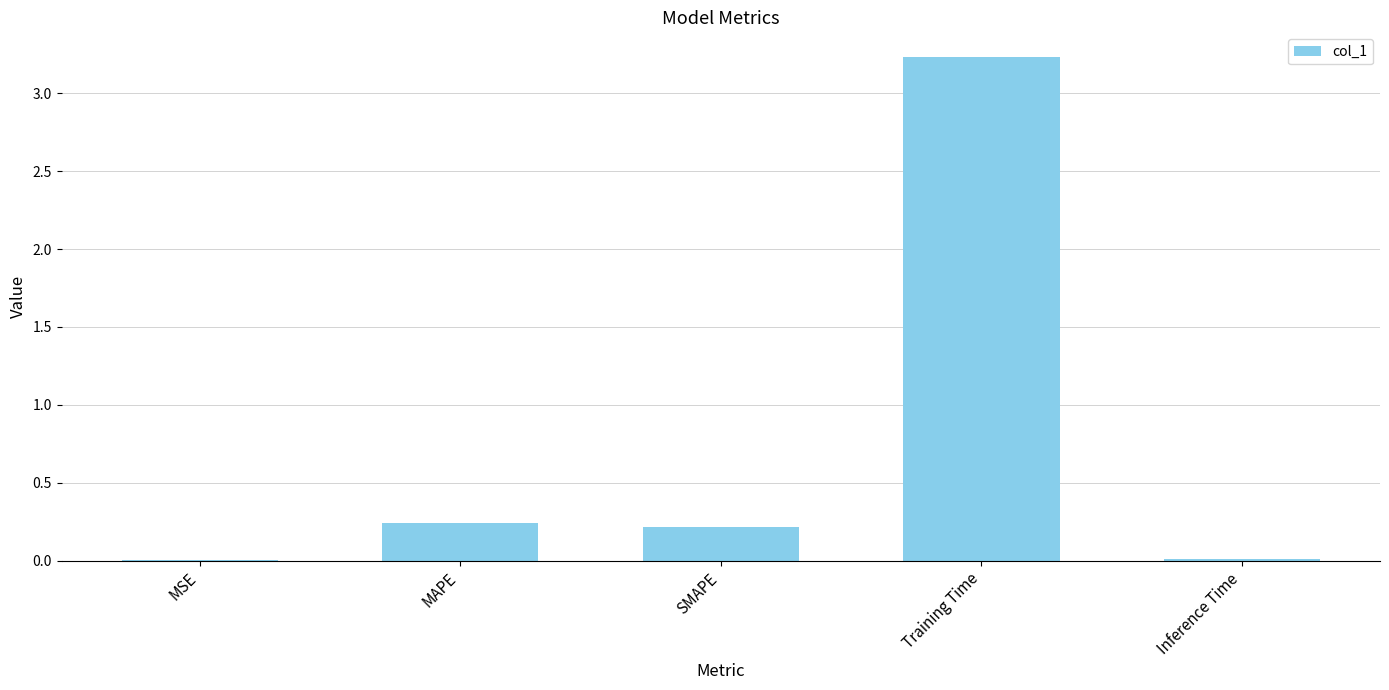

The value at SMAPE is 0.2. True or false?

True